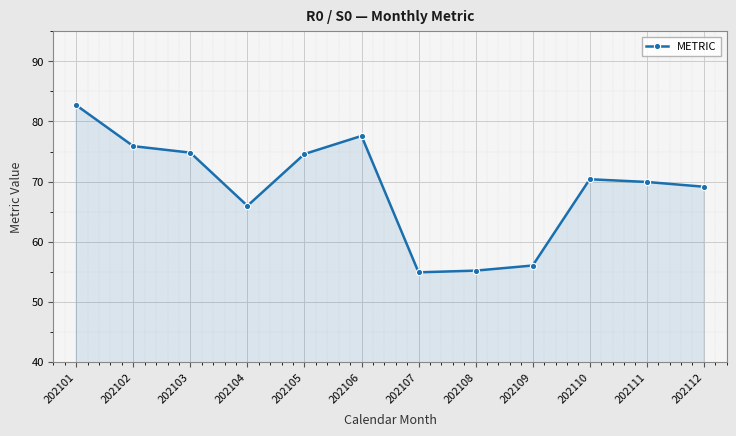

What is the maximum value shown in the chart?

82.7